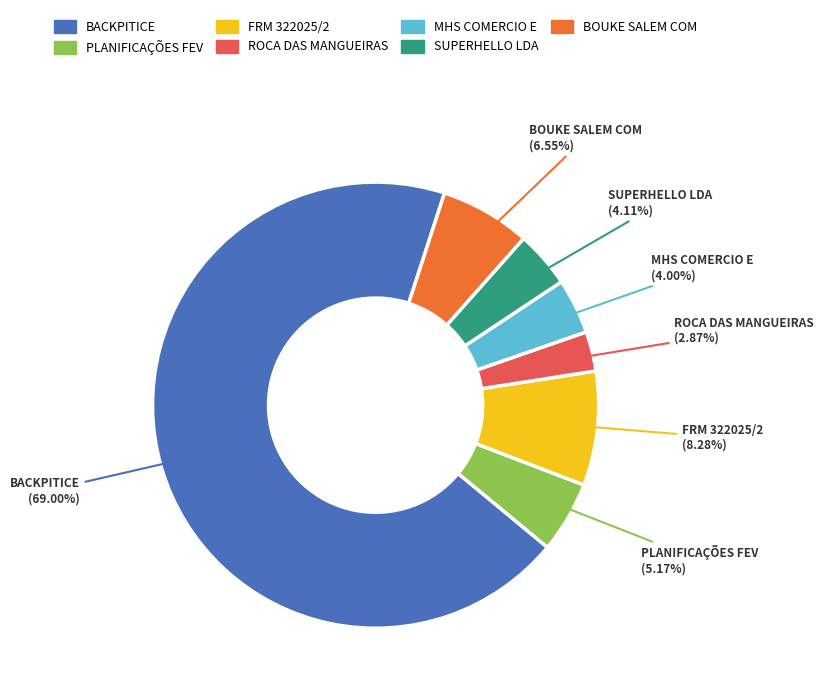

Is there a majority slice in this chart?

Yes